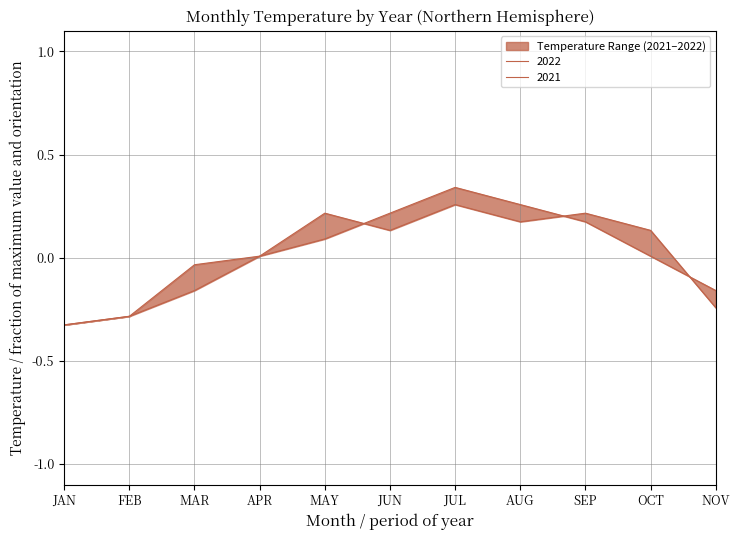

Rank the categories by value from highest to lowest.

JUL, AUG, JUN, SEP, MAY, APR, OCT, MAR, NOV, FEB, JAN